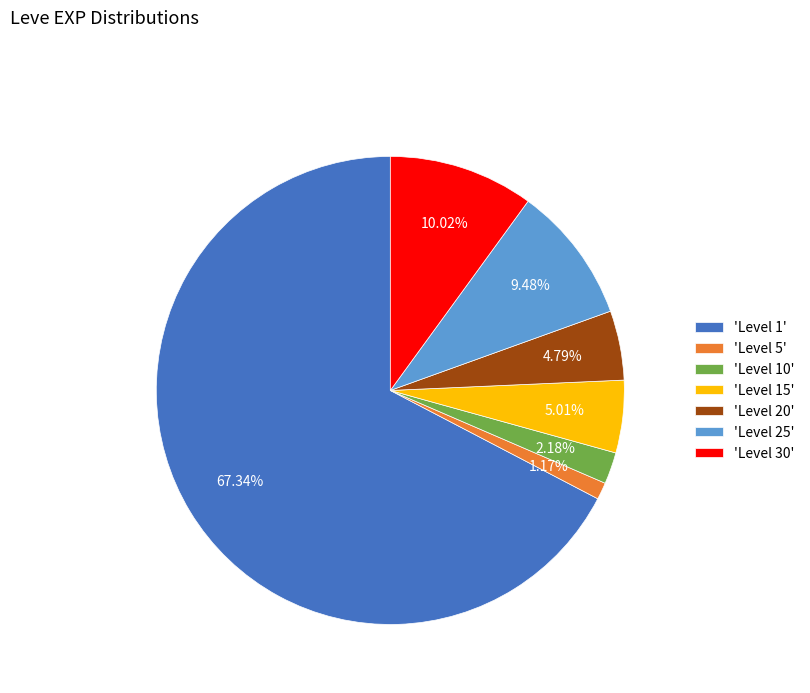

Between 'Level 1' and 'Level 20', which is larger?

'Level 1'